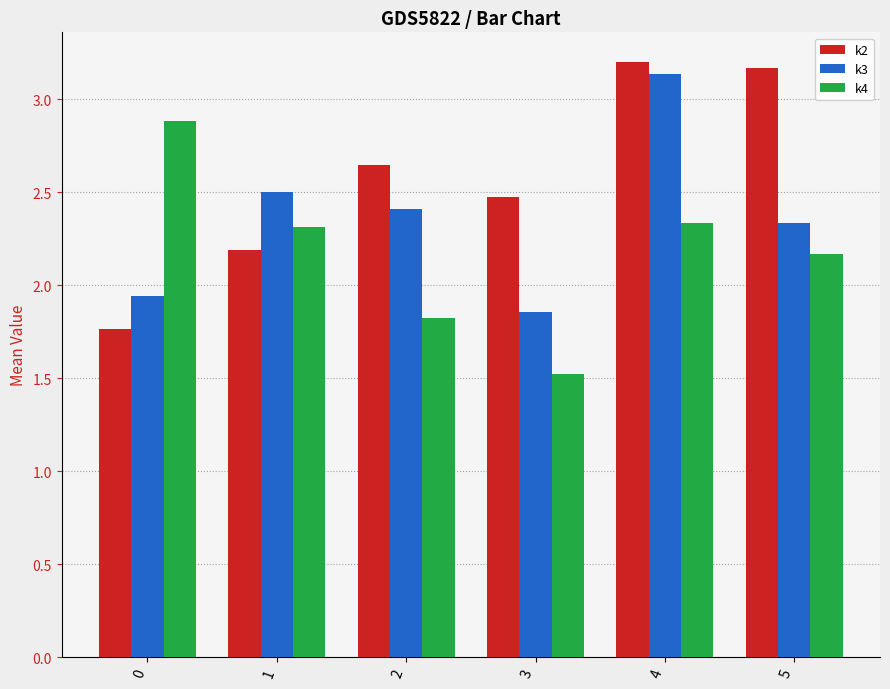

How many bars are there in total?

18